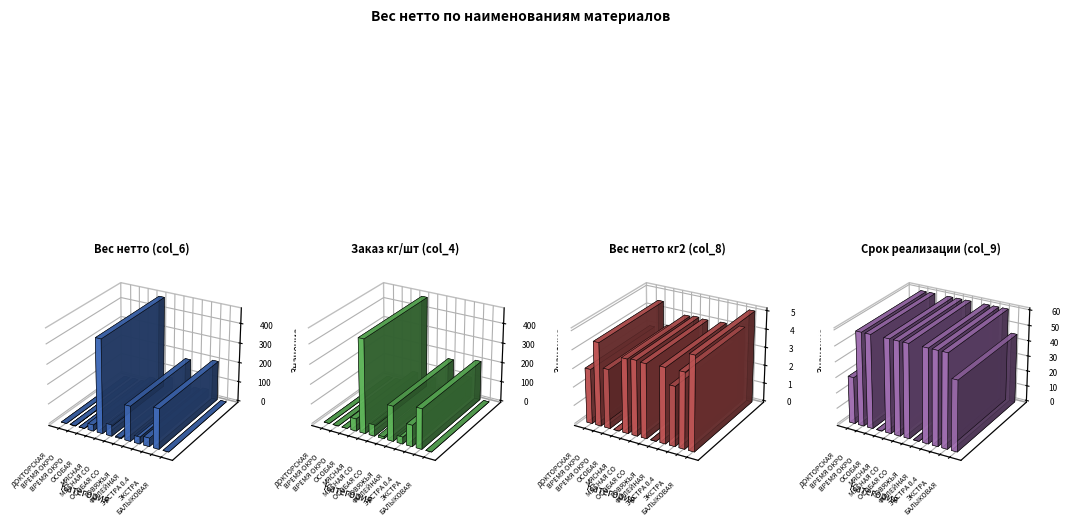

What is the value of the Срок реализации (col_9) bar at the 5th from the left?

60.0